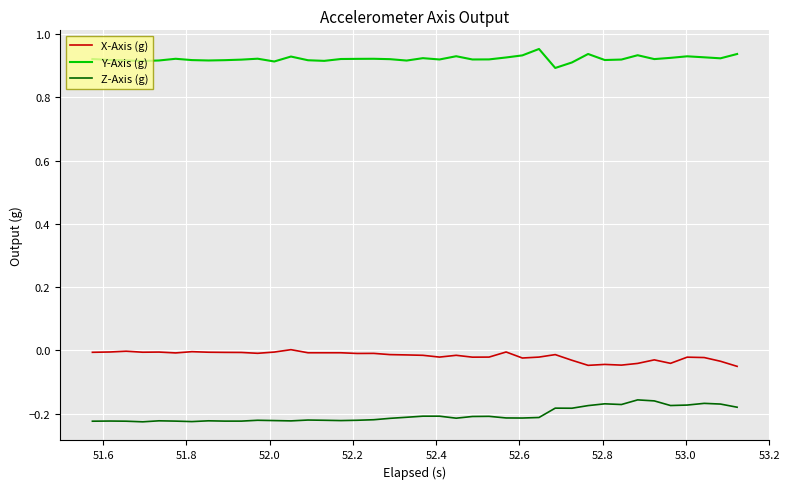

True or false: Z-Axis (g) and Y-Axis (g) intersect in this chart.

False